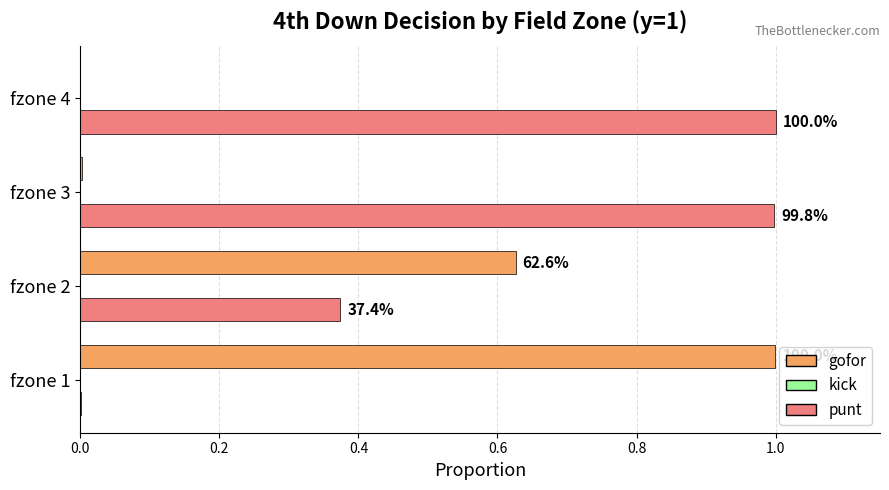

Rank the series by their maximum value, from lowest to highest.

kick, gofor, punt